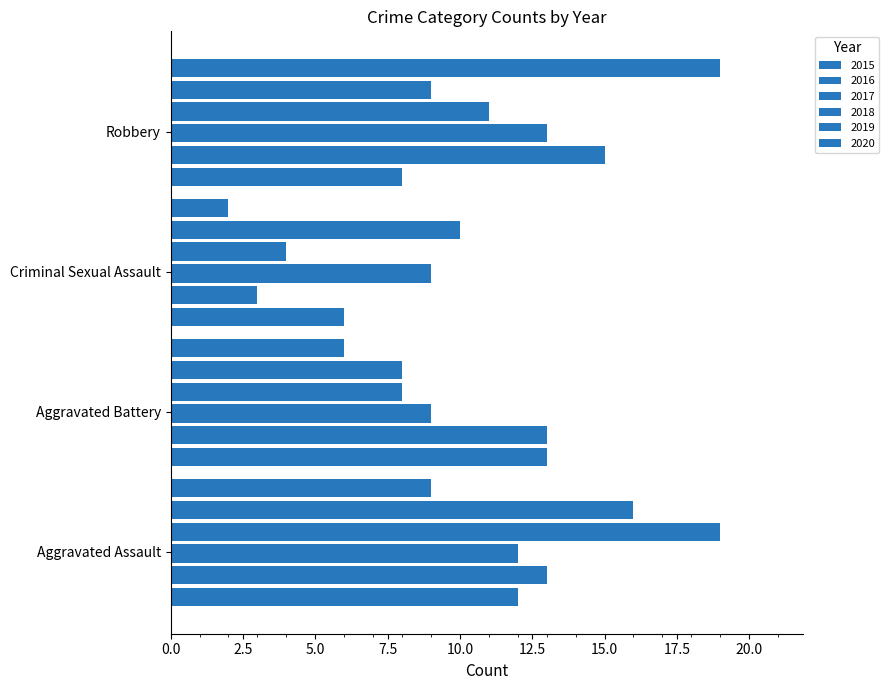

What is the difference between the highest and lowest values at Aggravated Assault?

10